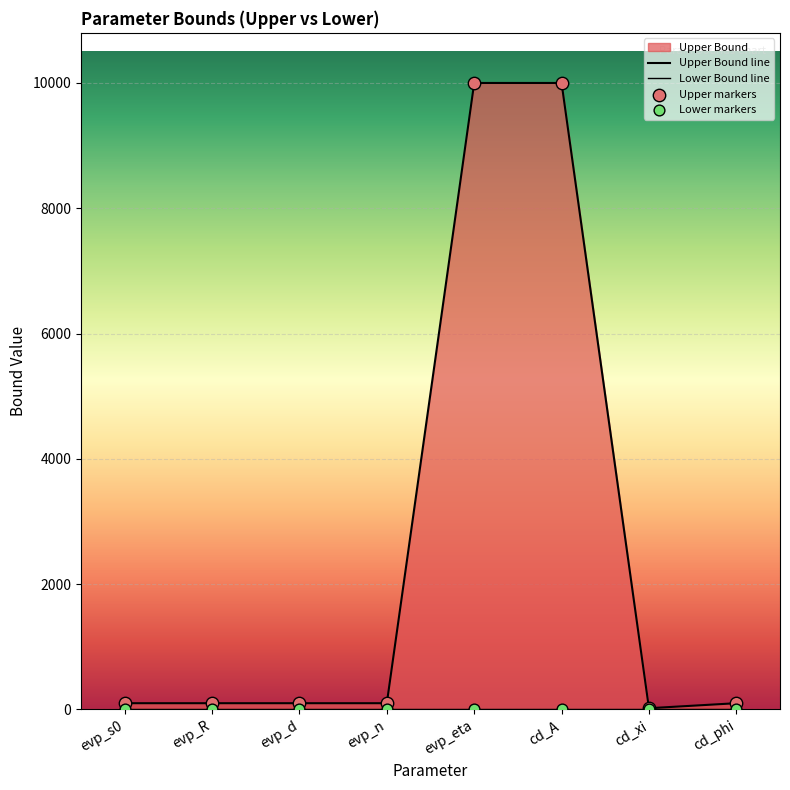

Which has a higher value, evp_R or cd_A?

cd_A